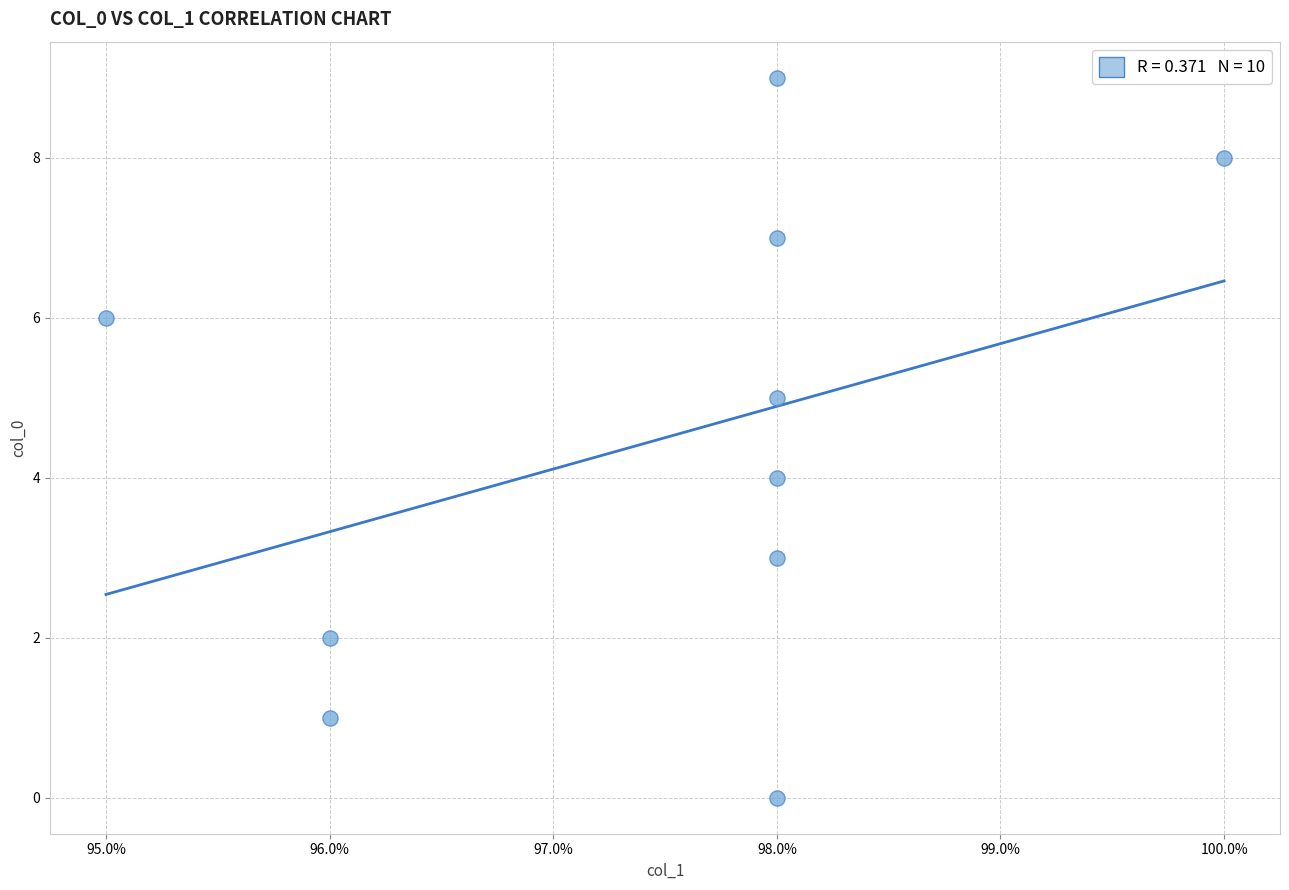

What is the range of Y values (max minus min)?

9